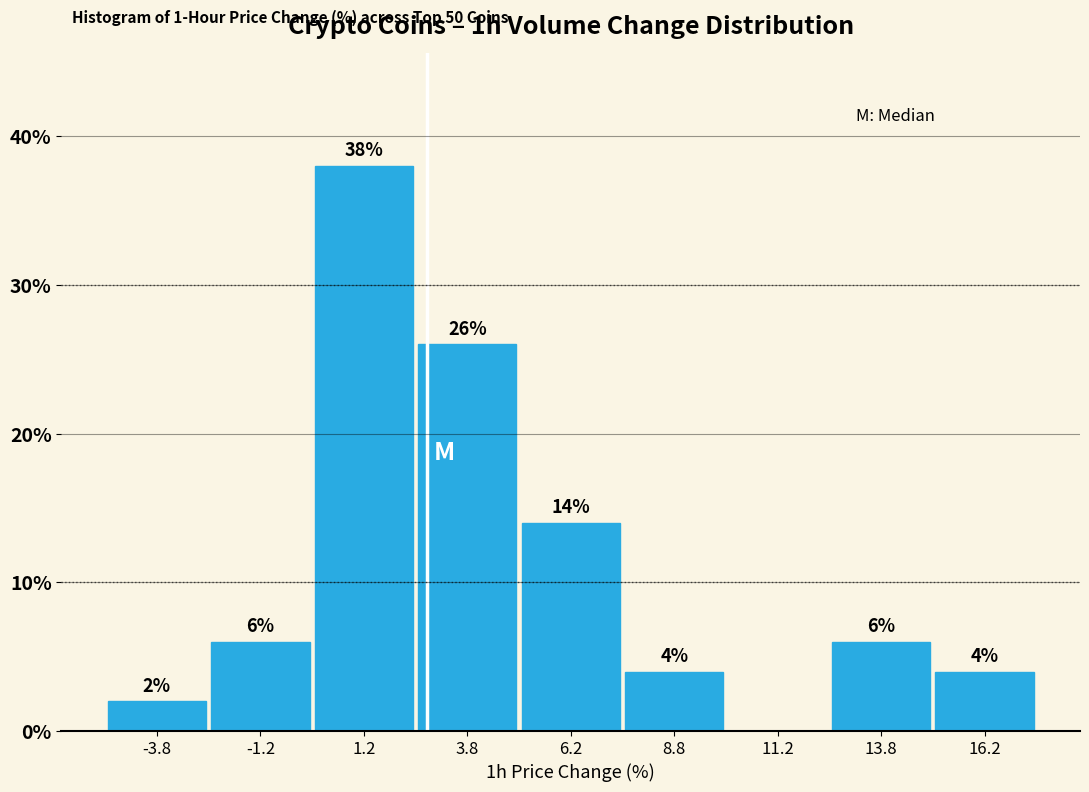

Over which range of the x-axis is the bar tallest?

0.0 to 2.5